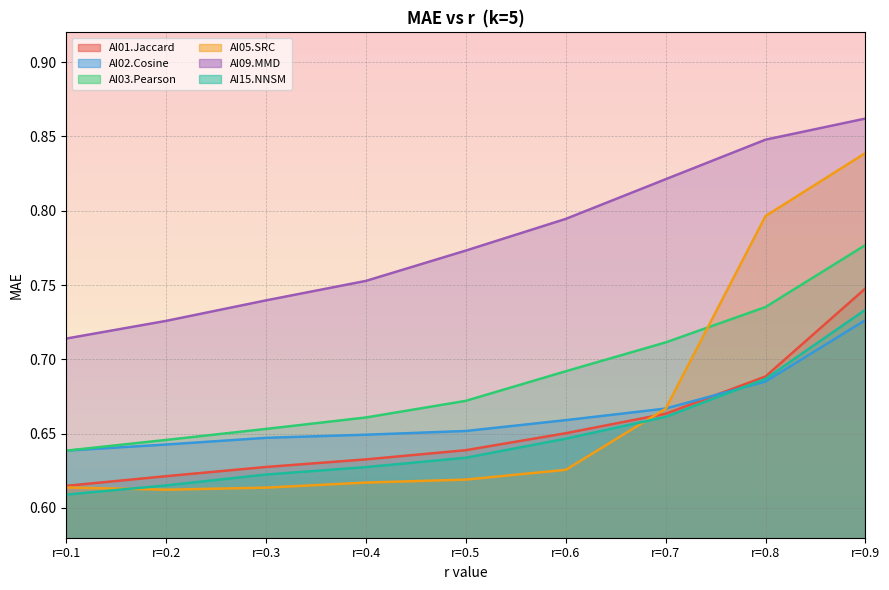

True or false: AI05.SRC has more than 1 interior local peaks.

False